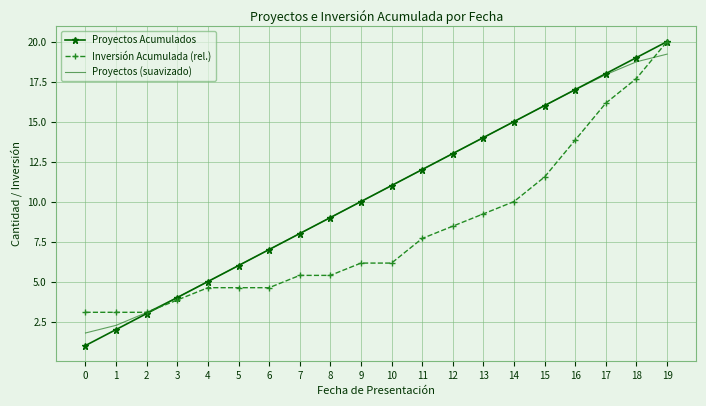

At which label is Inversión Acumulada (rel.) closest to 11?

15